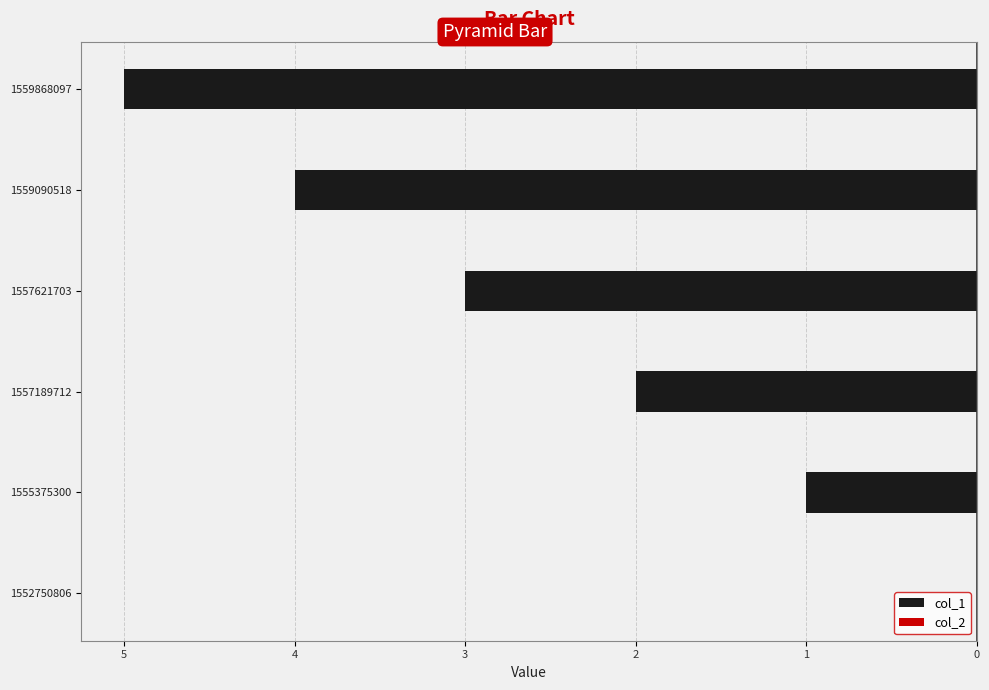

Are the bars horizontal?

Yes